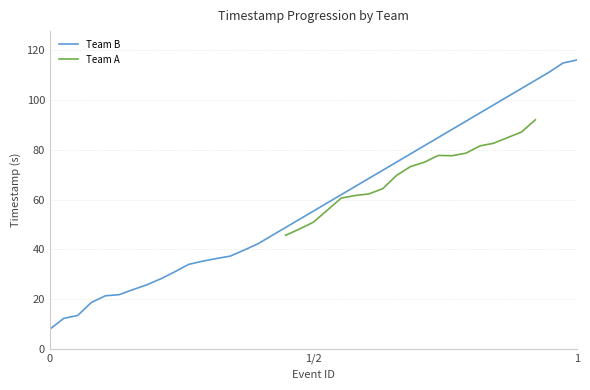

How many lines are shown in the chart?

2